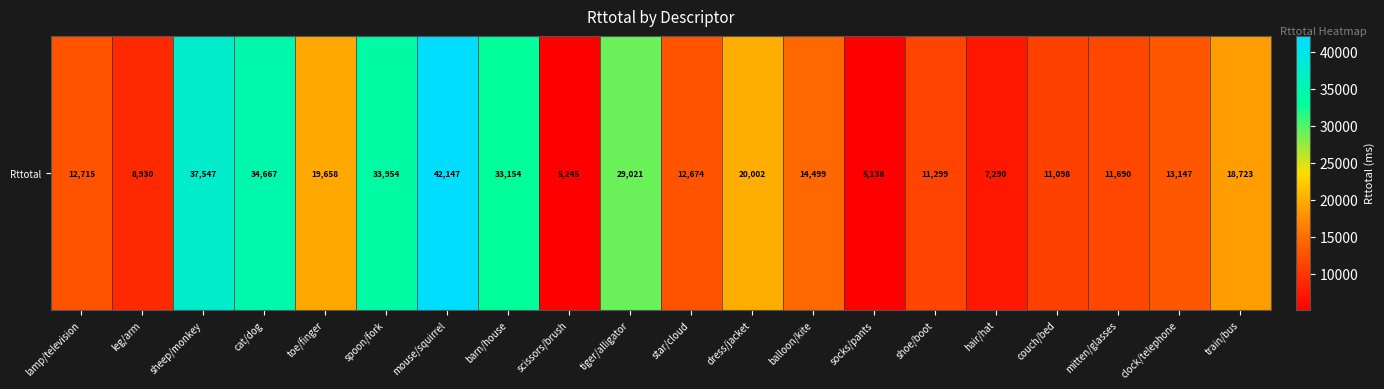

Rank the categories by value from lowest to highest.

socks/pants, scissors/brush, hair/hat, leg/arm, couch/bed, shoe/boot, mitten/glasses, star/cloud, lamp/television, clock/telephone, balloon/kite, train/bus, toe/finger, dress/jacket, tiger/alligator, barn/house, spoon/fork, cat/dog, sheep/monkey, mouse/squirrel